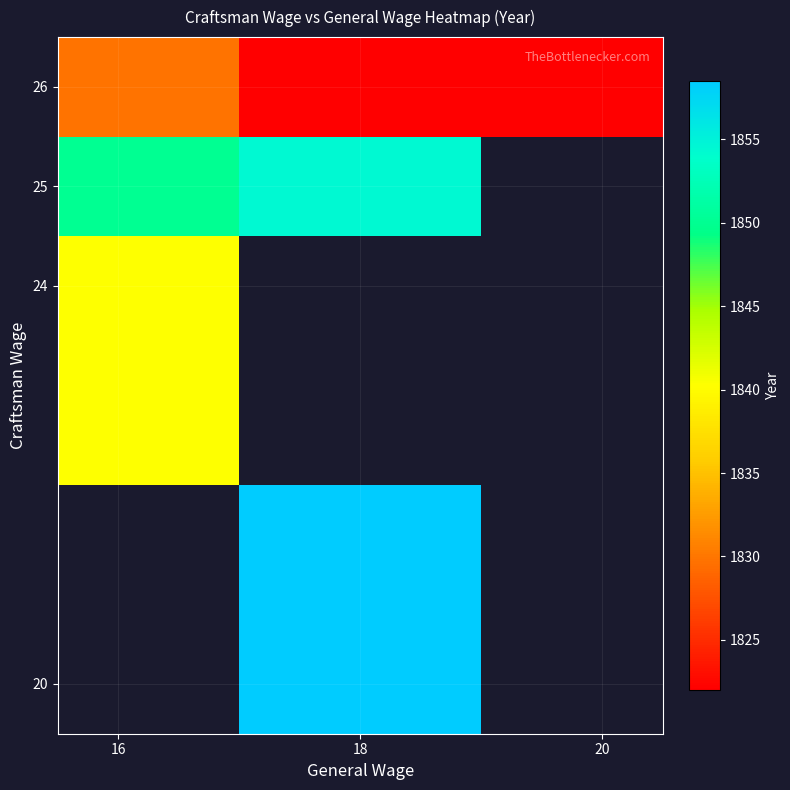

Which category has the lowest value across all series?

18